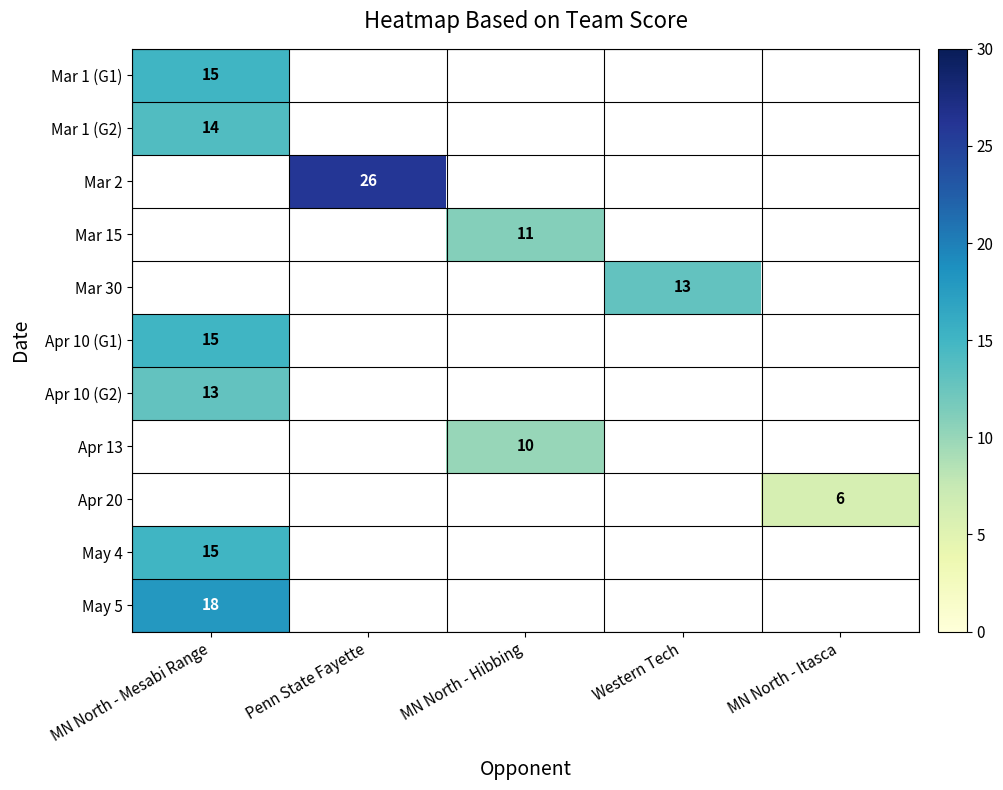

What is the smallest value displayed?

6.0